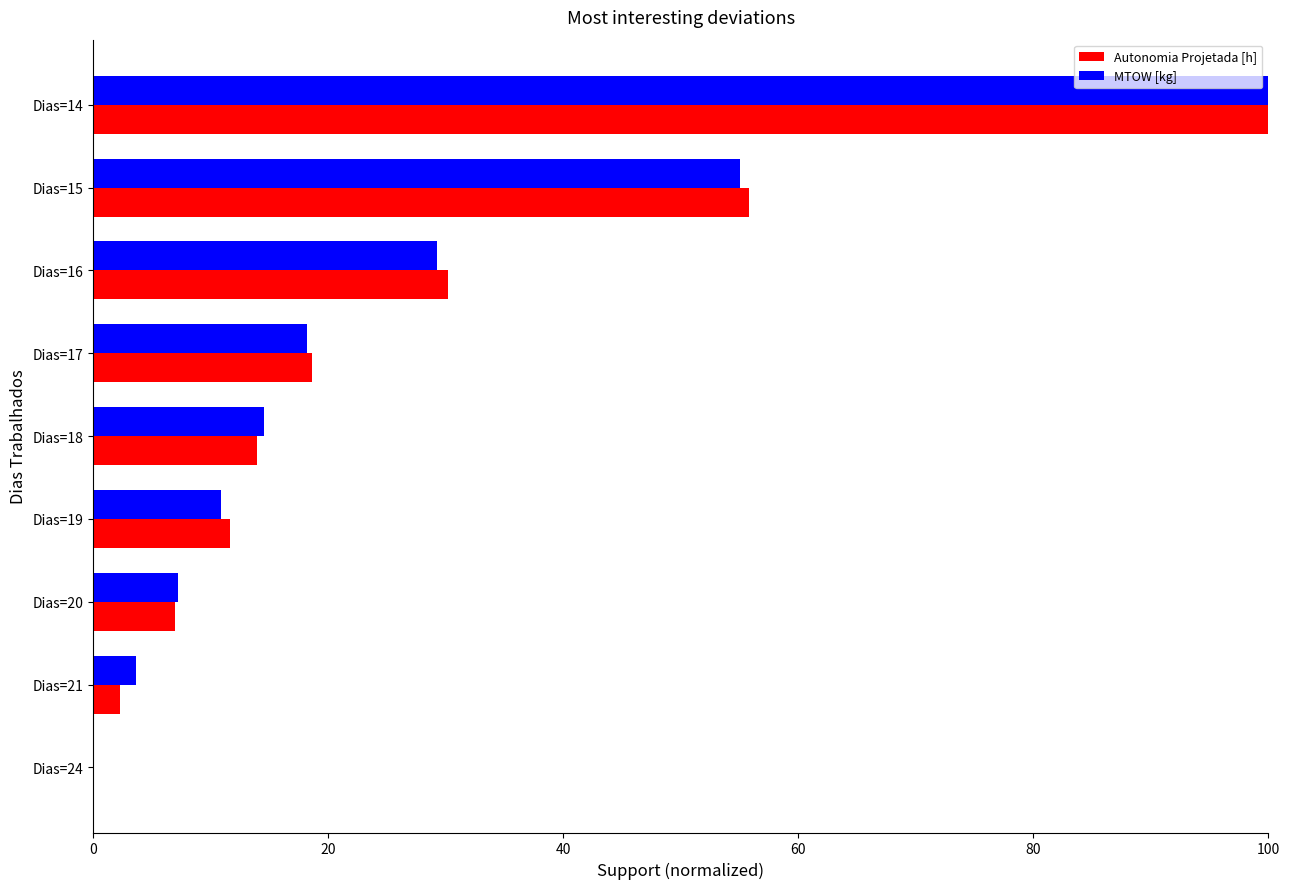

Count the number of categories in the chart.

9